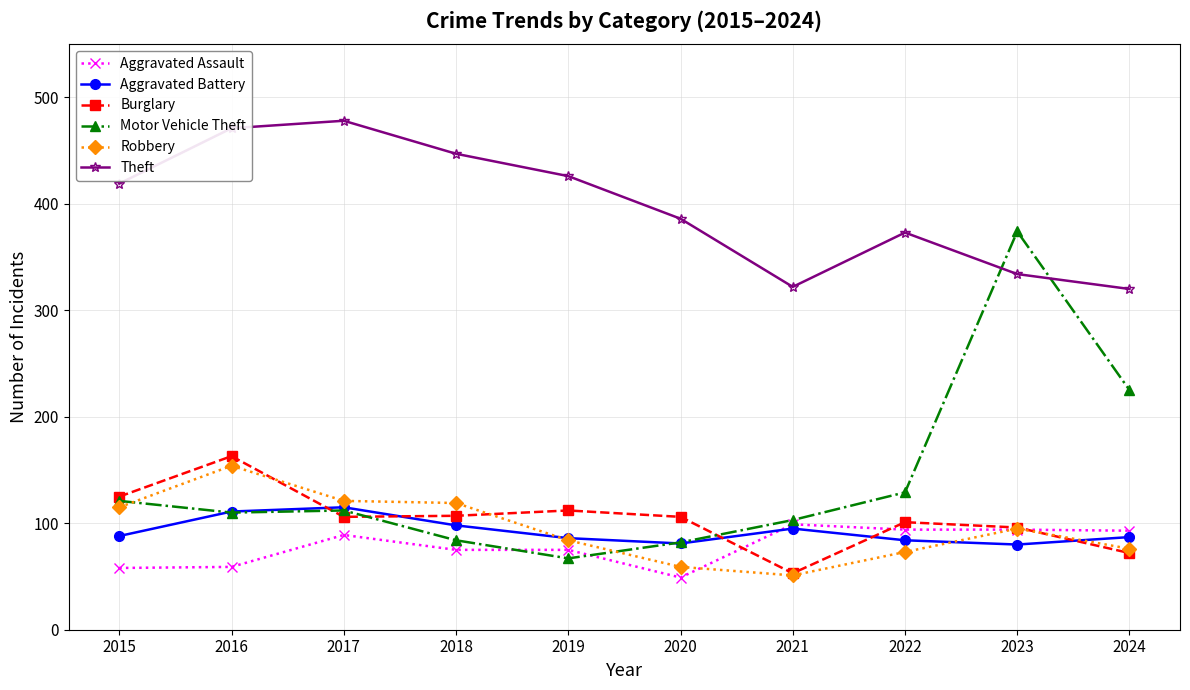

What is the difference between the maximum and minimum values in the Aggravated Assault series?

50